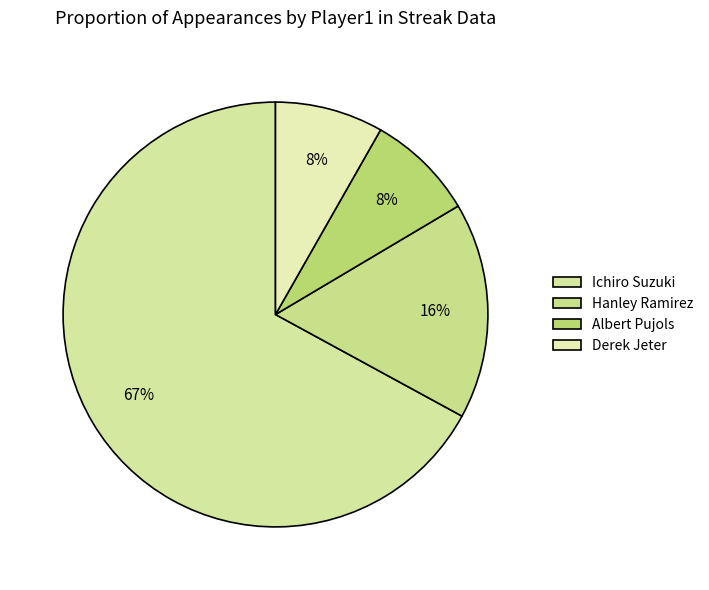

How many segments does this pie chart have?

4